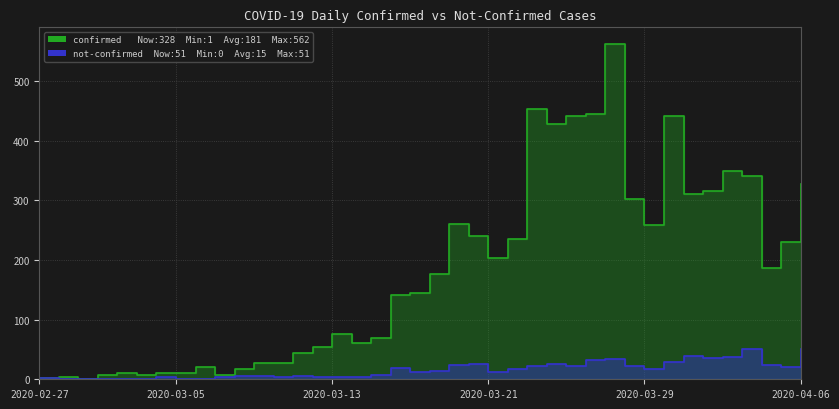

How many positive values does the not-confirmed series have?

37